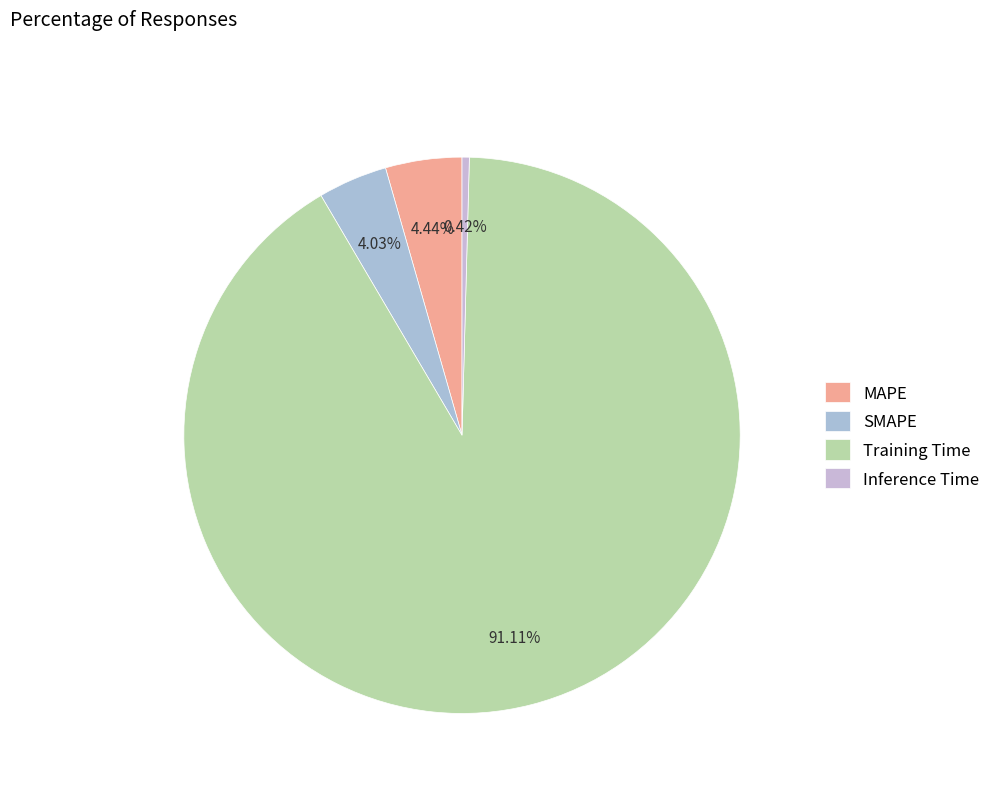

Count the number of slices in the pie.

4